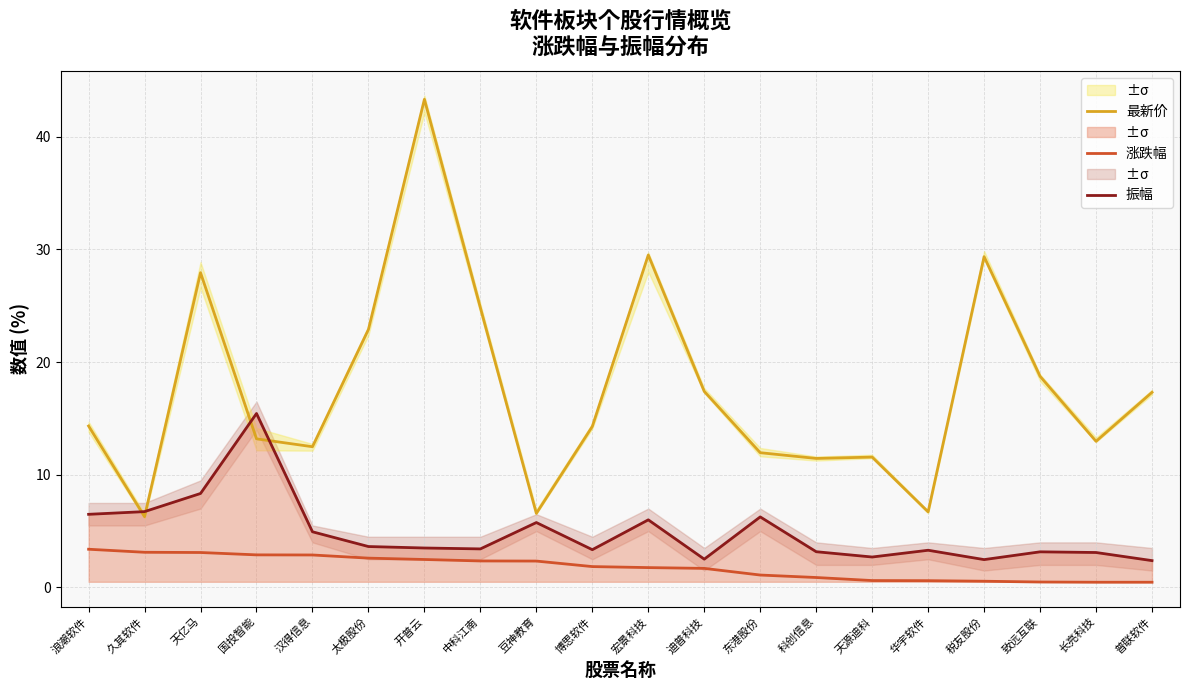

Count the number of data series in this chart.

3